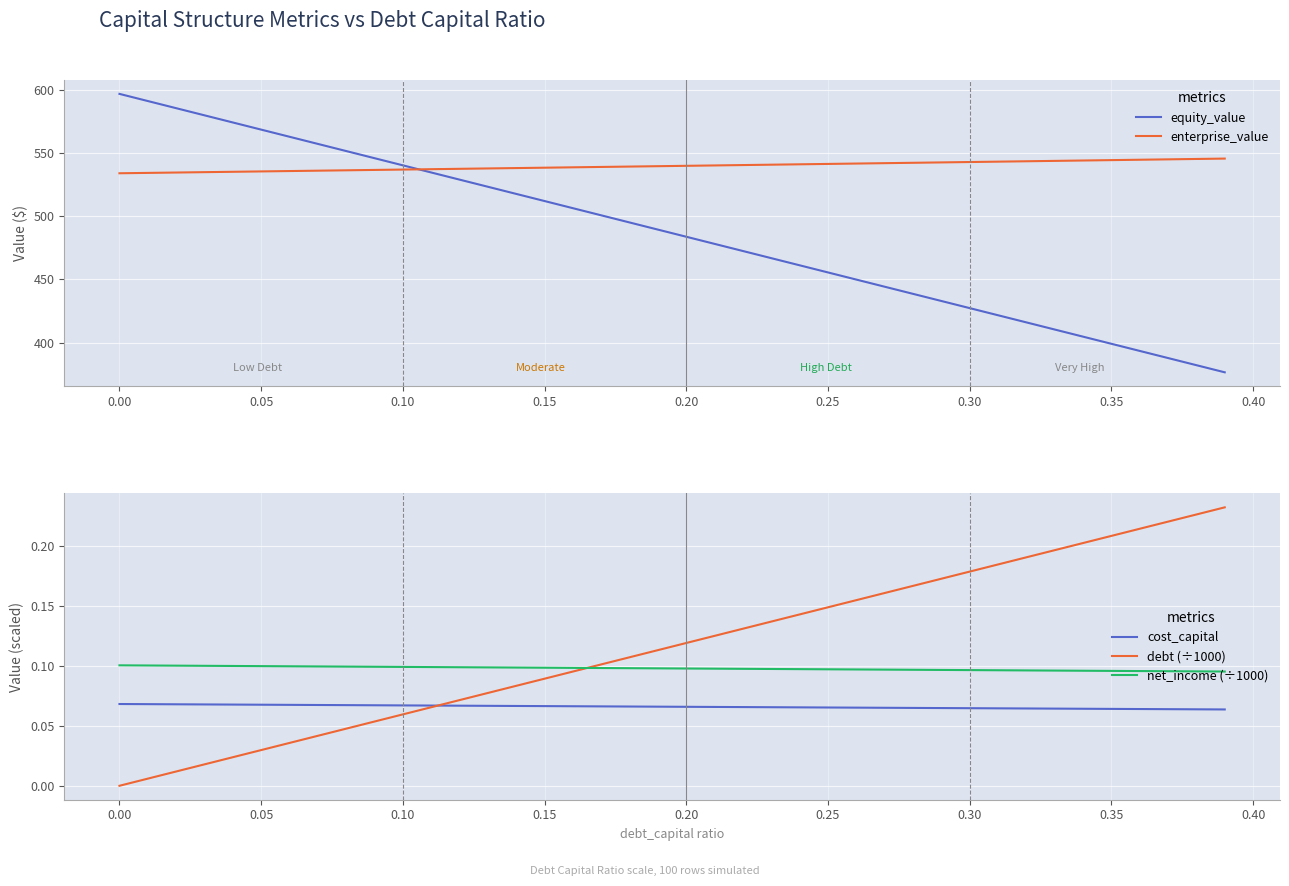

Is it true that net_income (÷1000) equals 0.1 at 0.10?

True